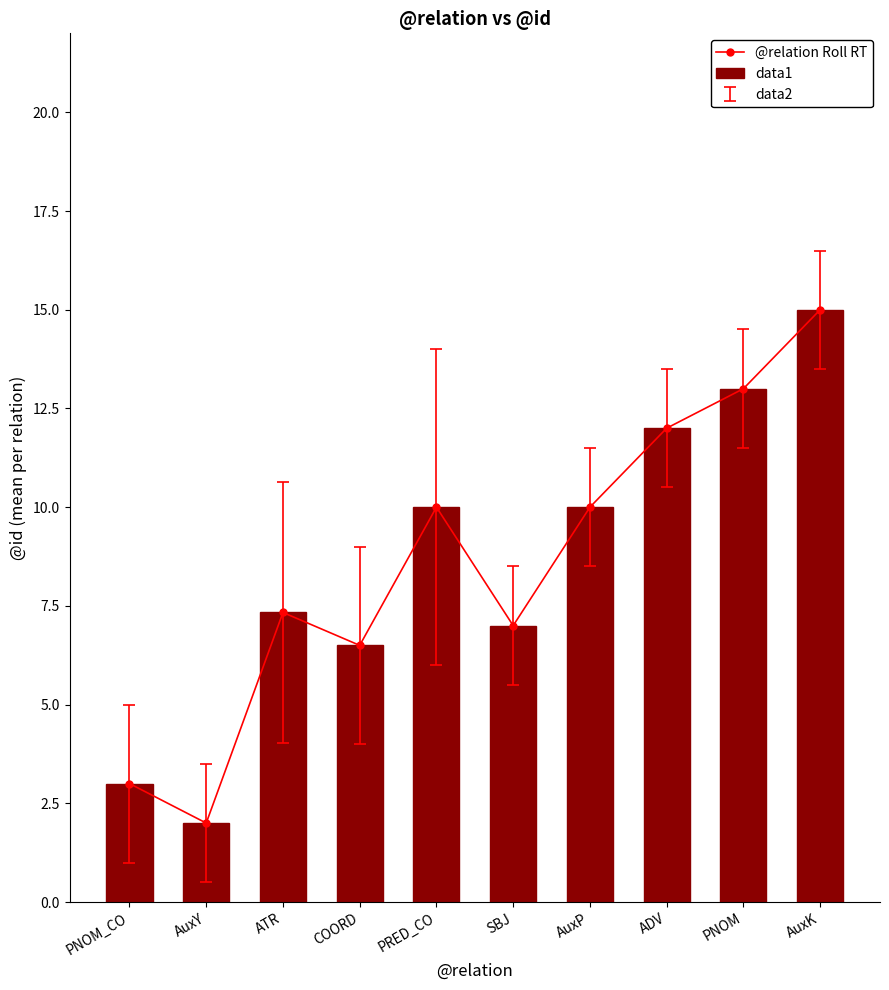

Between SBJ and AuxP, which is larger?

AuxP